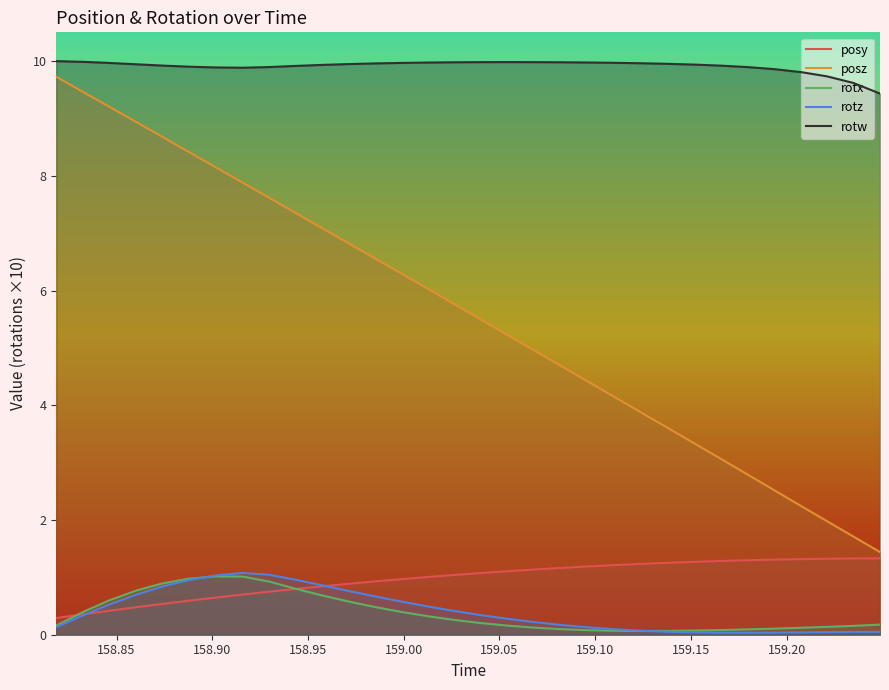

What is the greatest value displayed?

10.0